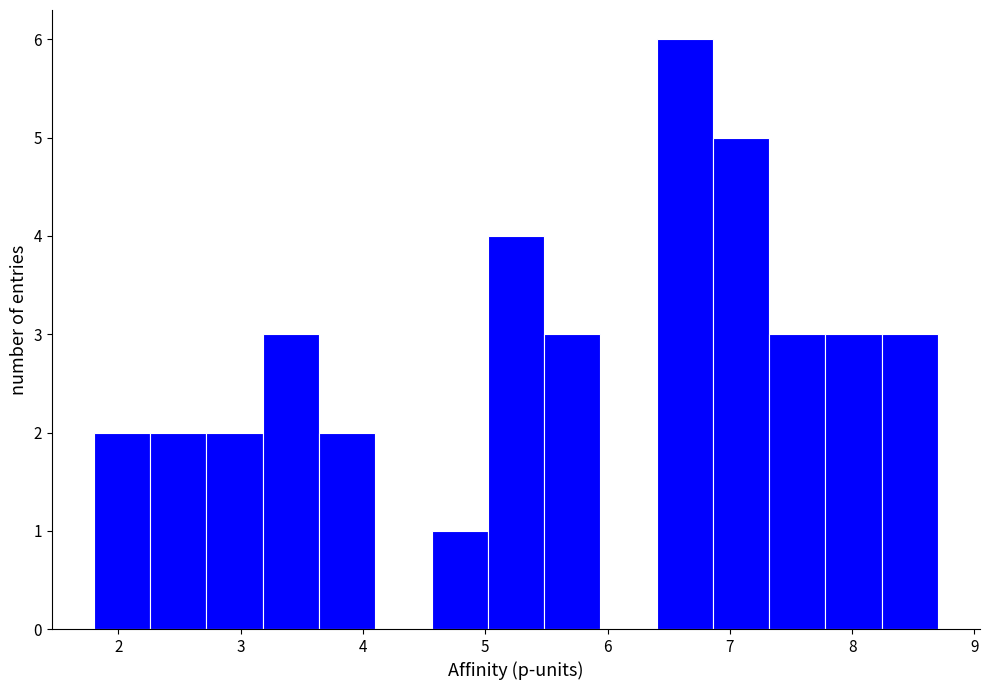

Reading left to right, list every bar in this chart as the range it spans on the x-axis followed by its height. Neither the bar edges nor the heights are printed on the chart, so give them approximately, as read against the axes.

1.80 to 2.26: 2
2.26 to 2.72: 2
2.72 to 3.18: 2
3.18 to 3.64: 3
3.64 to 4.10: 2
4.10 to 4.56: 0
4.56 to 5.02: 1
5.02 to 5.48: 4
5.48 to 5.94: 3
5.94 to 6.40: 0
6.40 to 6.86: 6
6.86 to 7.32: 5
7.32 to 7.78: 3
7.78 to 8.24: 3
8.24 to 8.70: 3